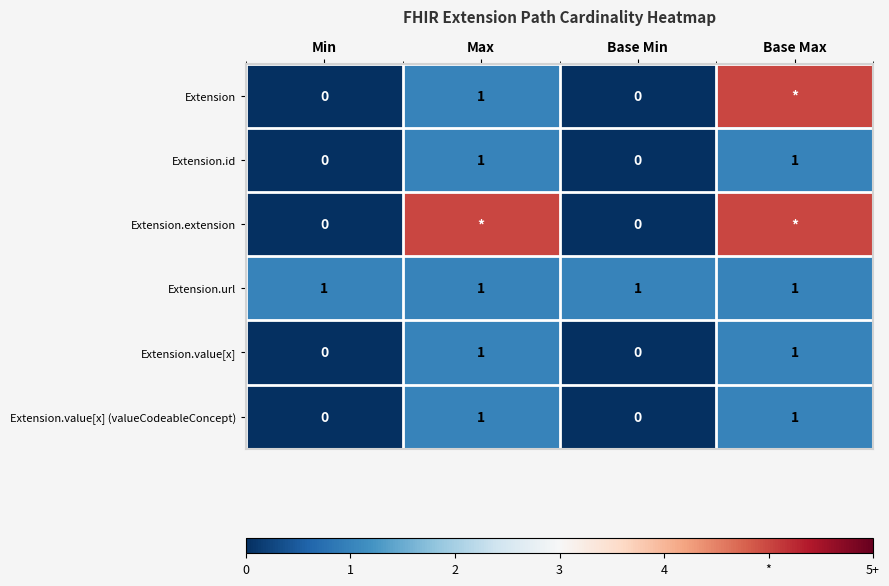

True or false: Extension.value[x] (valueCodeableConcept) has a value of 1 at Max.

True